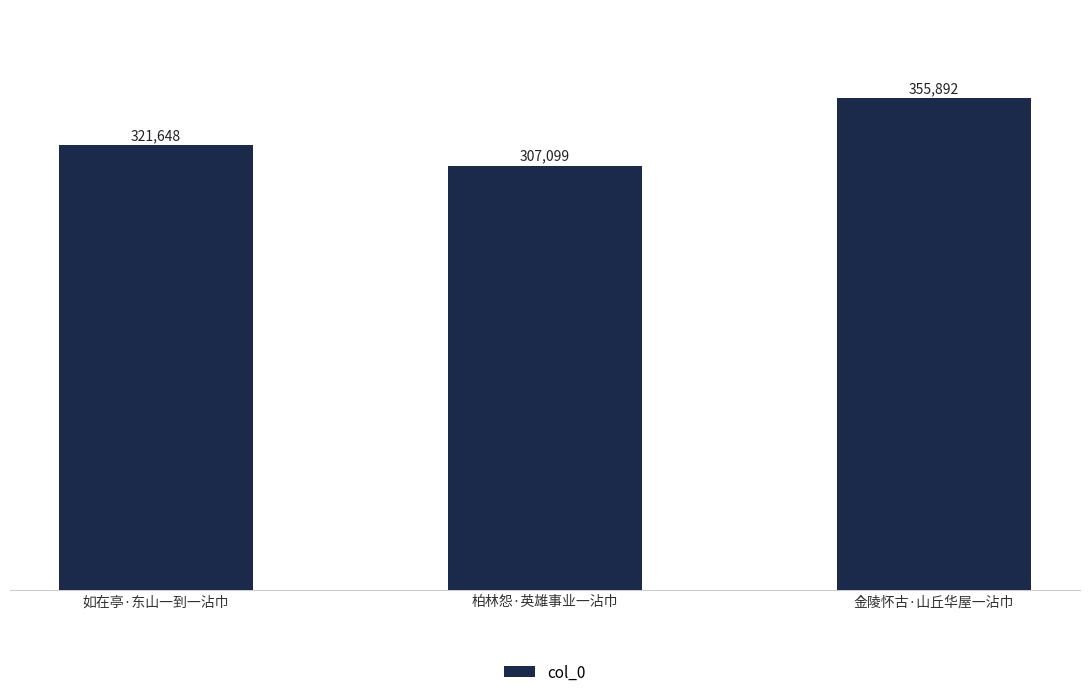

How many series are shown in this chart?

1